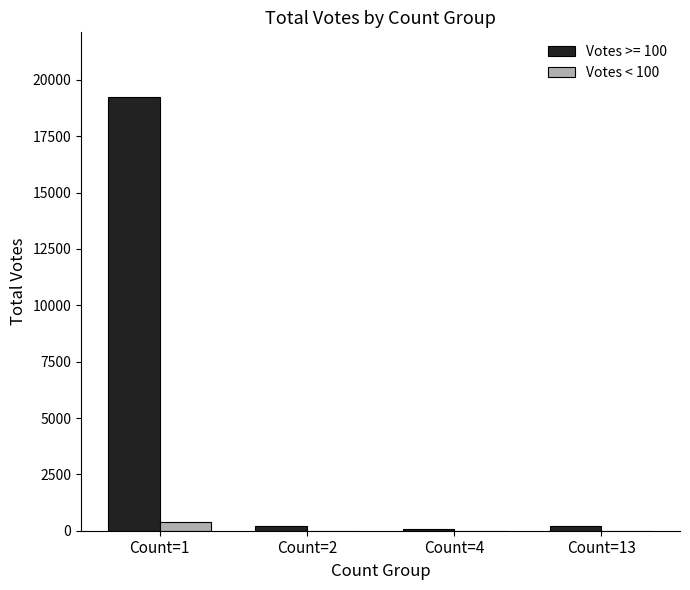

What is the maximum value shown in the chart?

19224